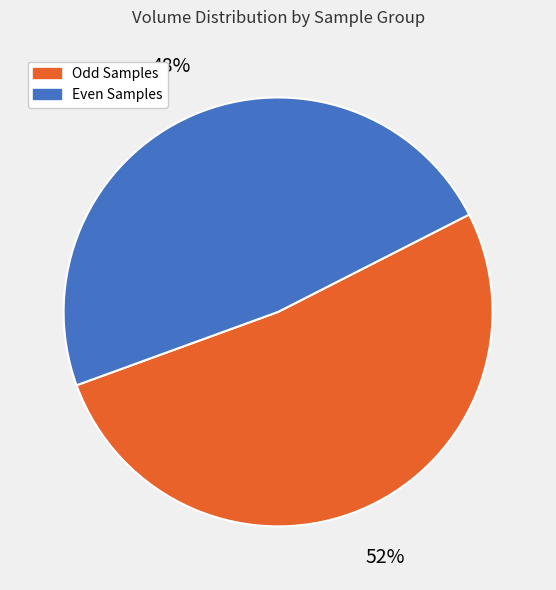

Does any single category account for the majority?

Yes